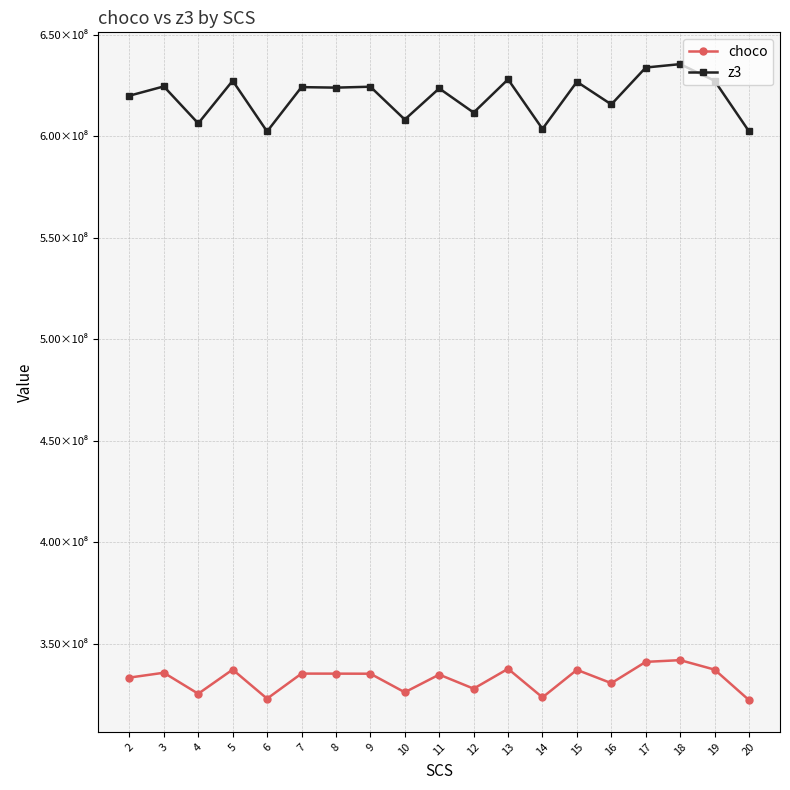

What are all the series names shown in the legend?

choco, z3